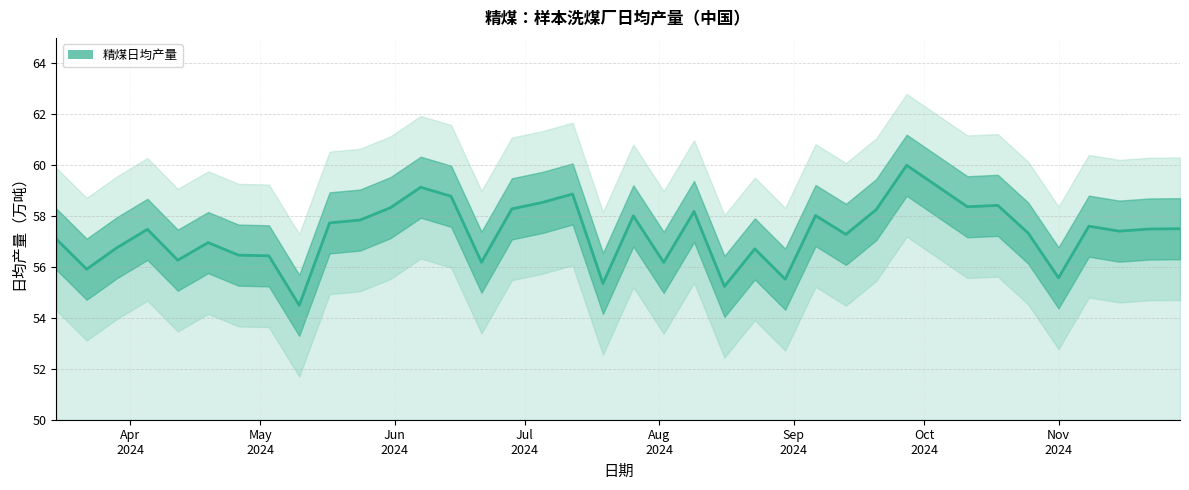

The chart shows a value of 15.2 at 2024-05-24. True or false?

False